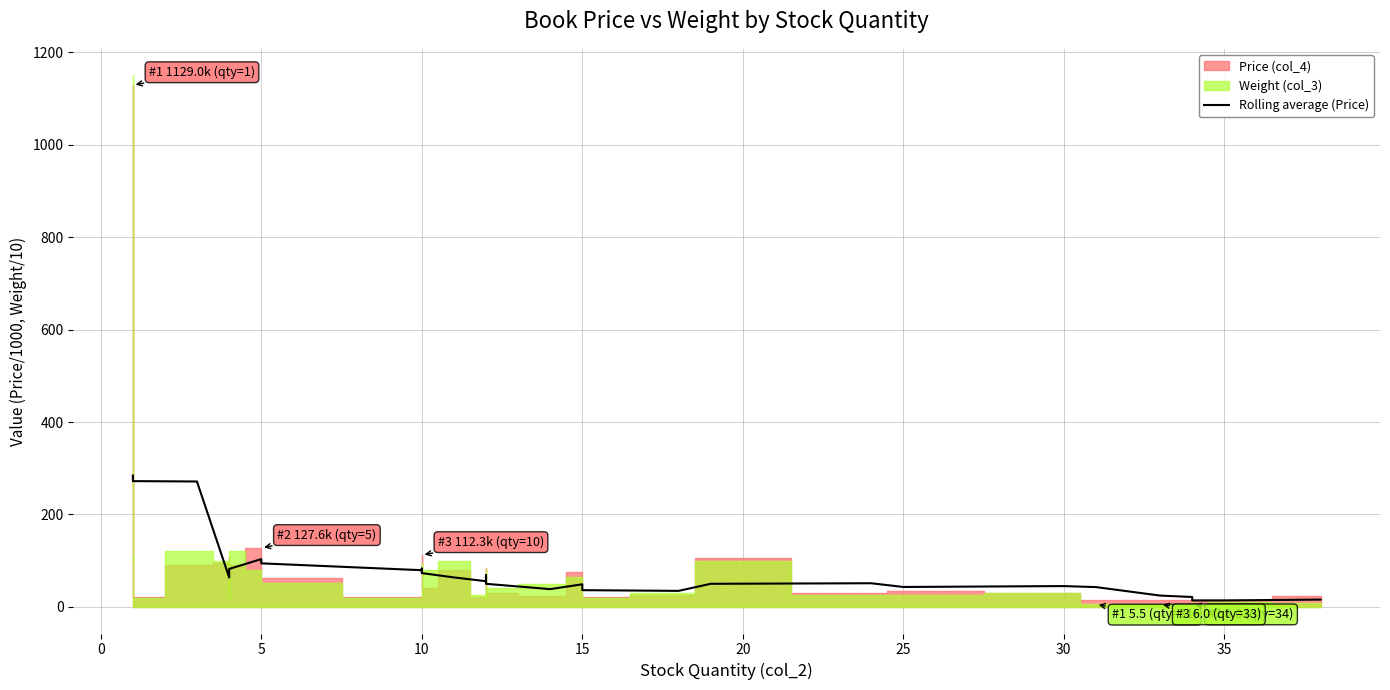

Does the chart display data point markers on the line(s)?

No